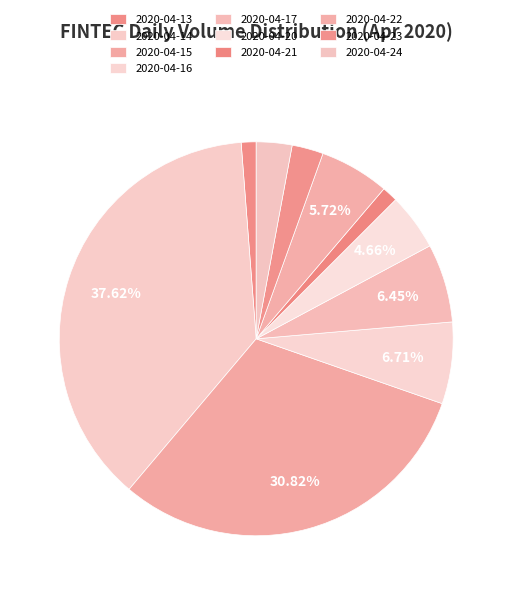

What percentage is the 2020-04-16 slice, to the nearest percent?

7%